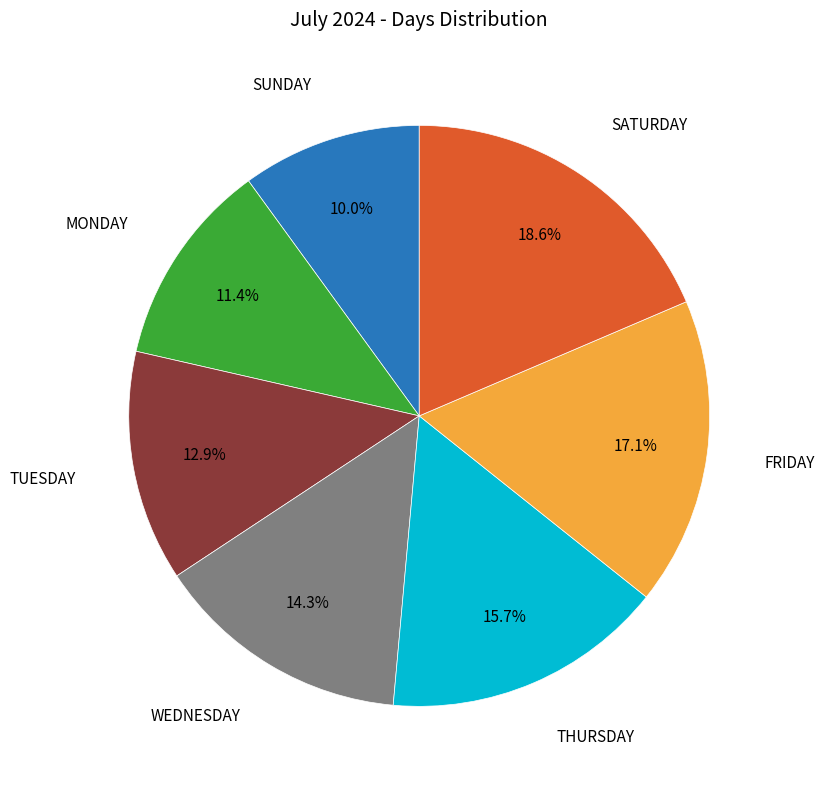

Is there a majority slice in this chart?

No